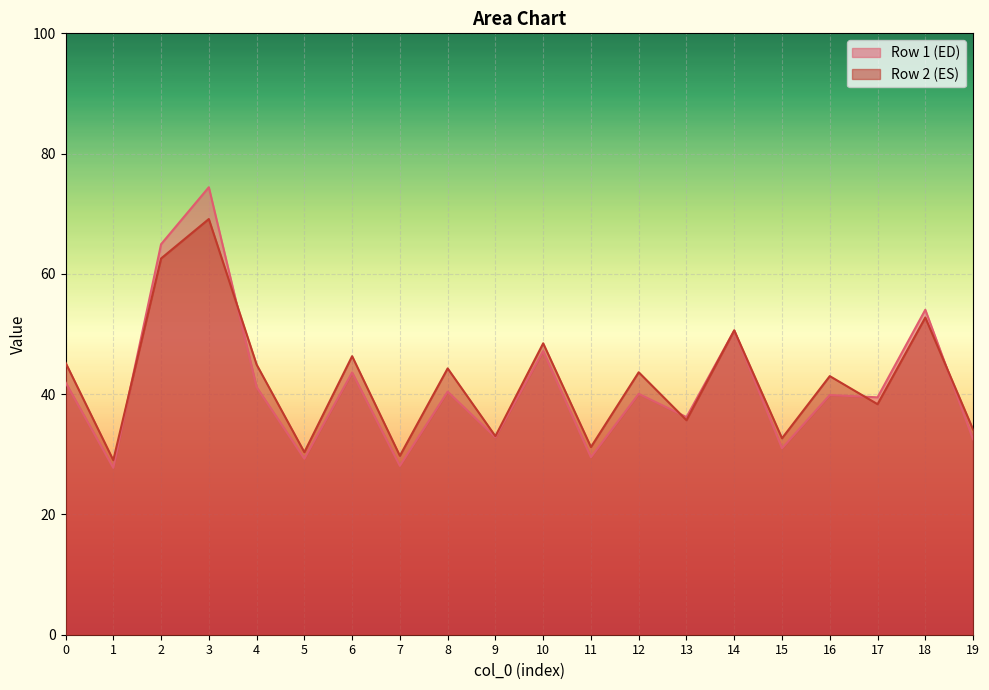

How many lines are shown in the chart?

2